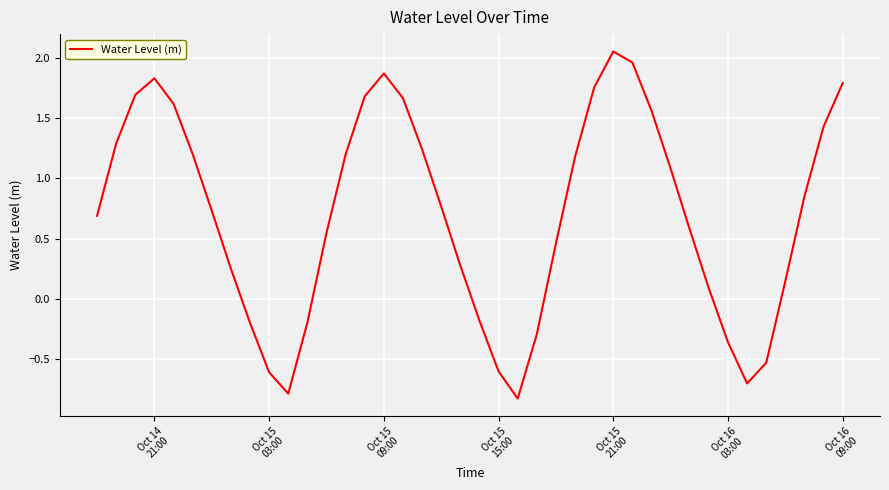

What is the smallest value displayed?

-0.8